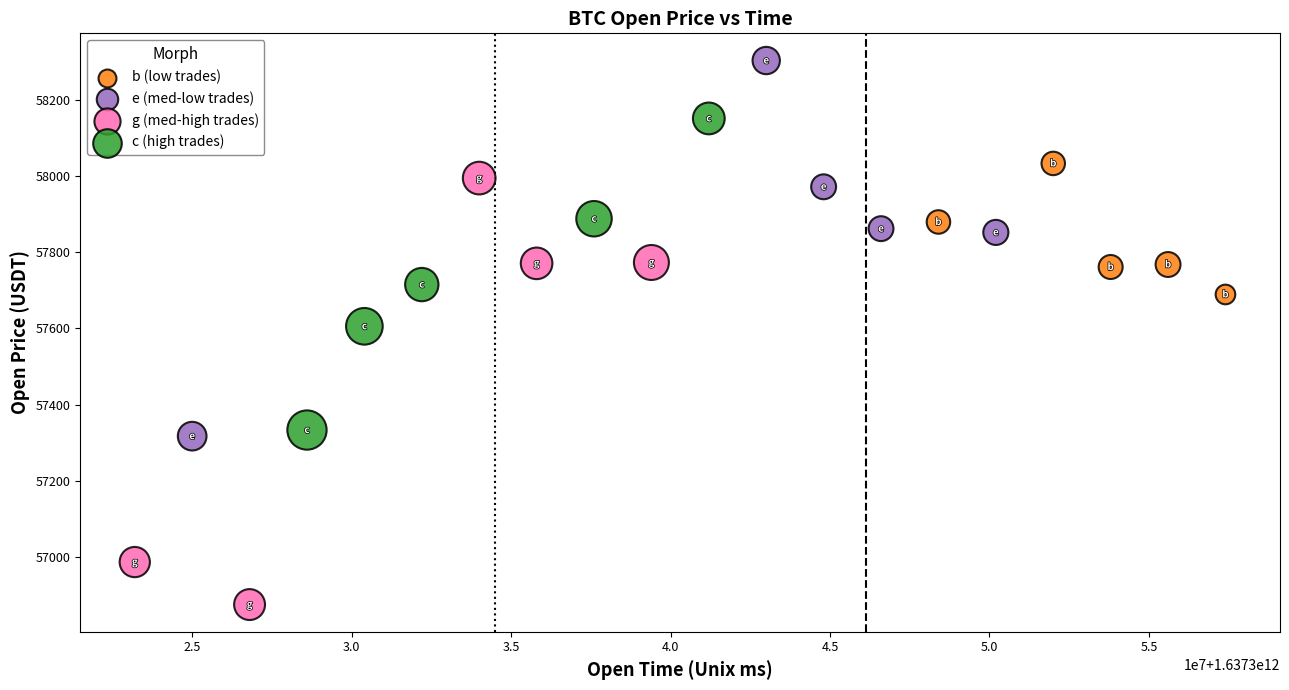

Which series contains the highest Y value?

e (med-low trades)